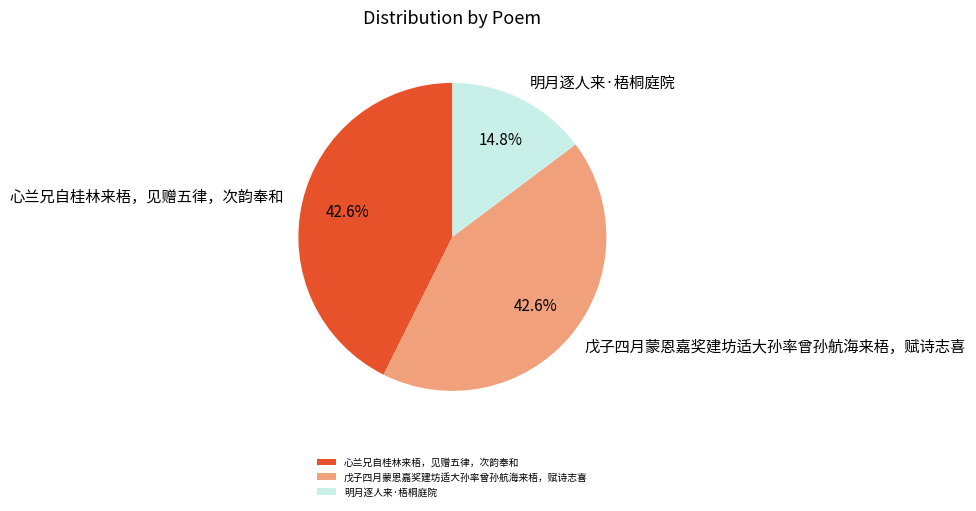

Does 戊子四月蒙恩嘉奖建坊适大孙率曾孙航海来梧，赋诗志喜 account for over 50% of the chart?

No